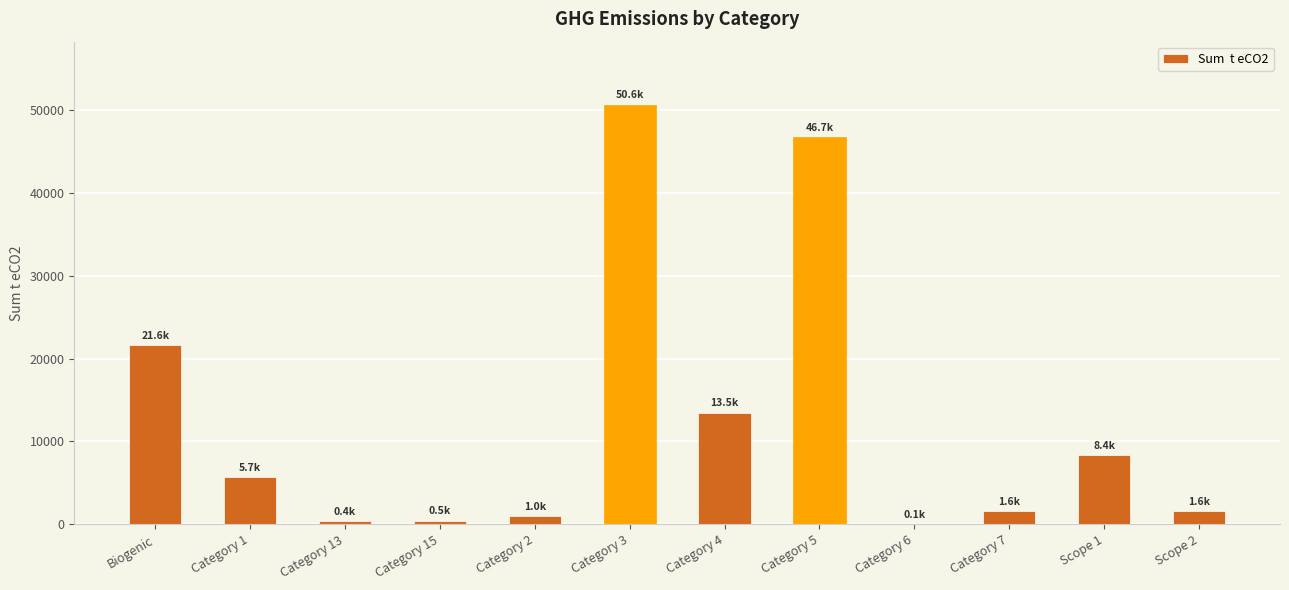

What is the average value?

12638.2